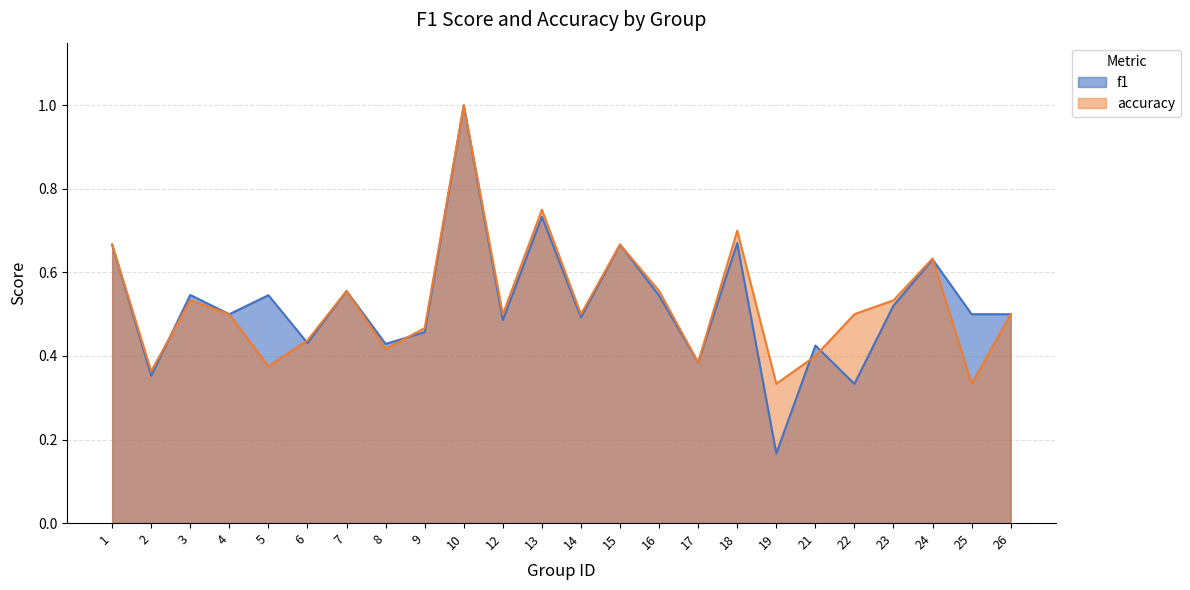

At which label is f1 closest to 0?

19